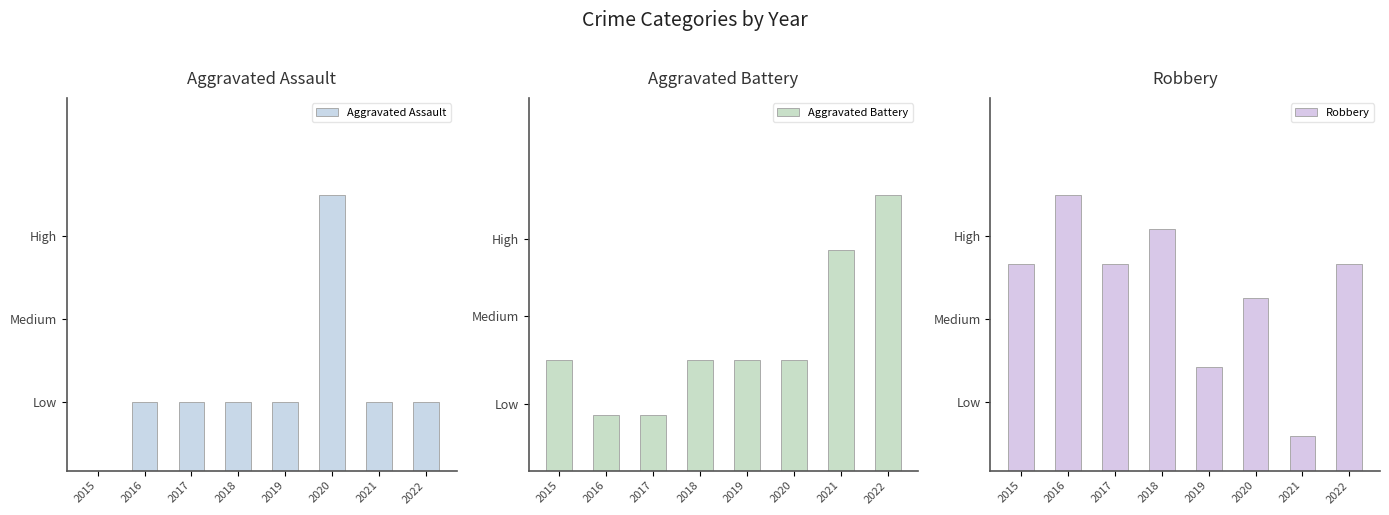

True or false: Robbery has a value of 6 at 2015.

True